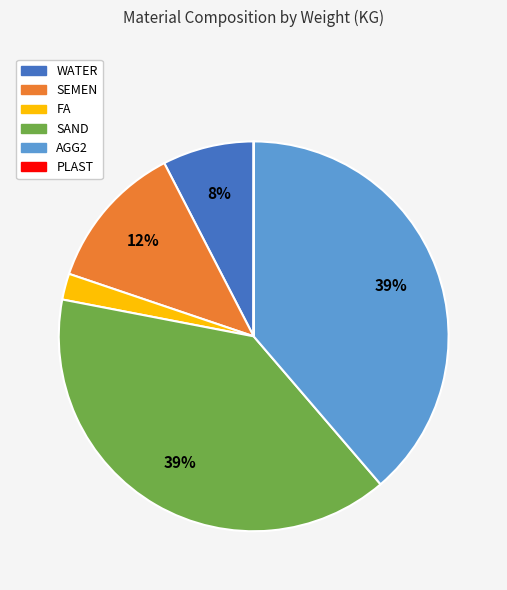

What percentage is the FA slice, to the nearest percent?

2%